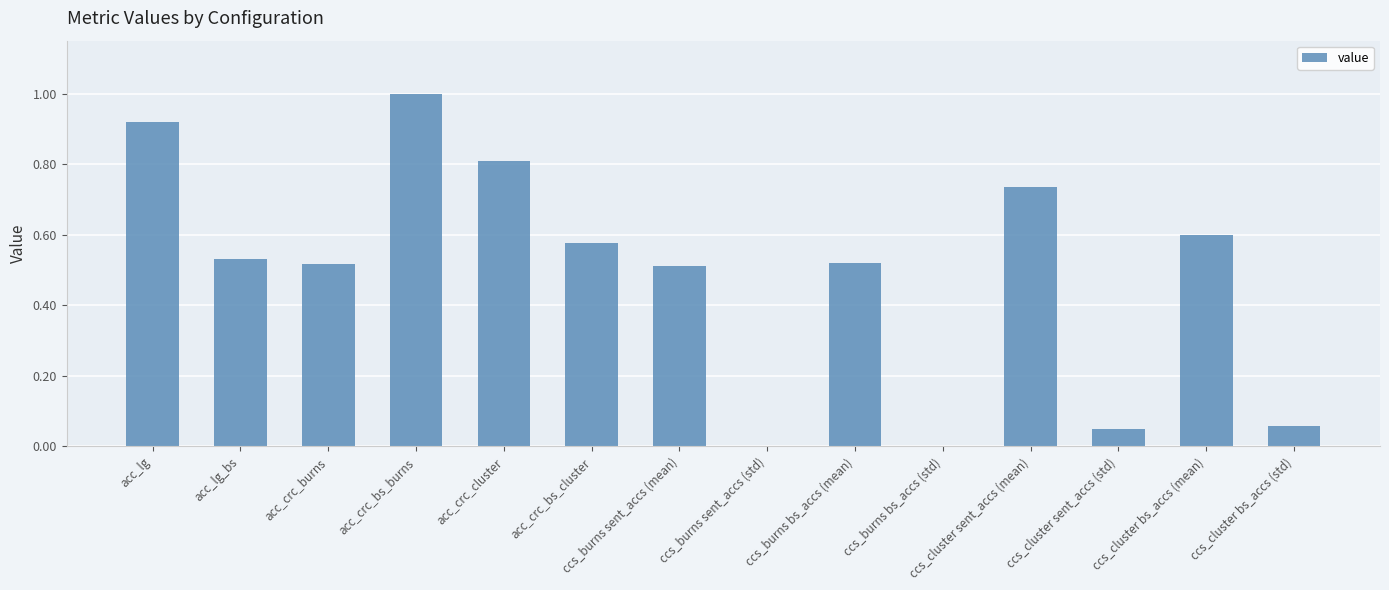

What is the maximum value shown in the chart?

1.0